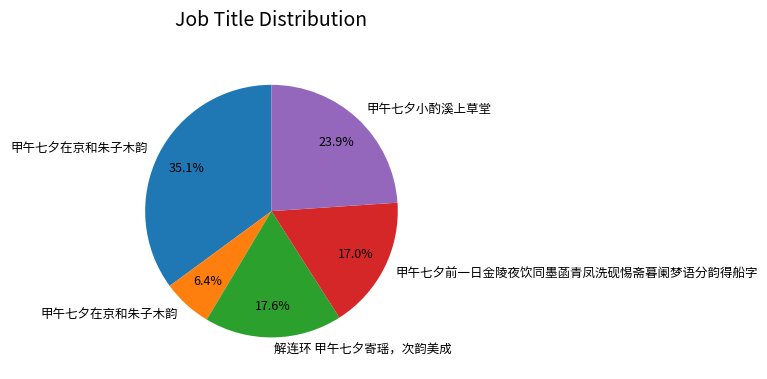

Is there any slice that represents more than half of the pie?

No